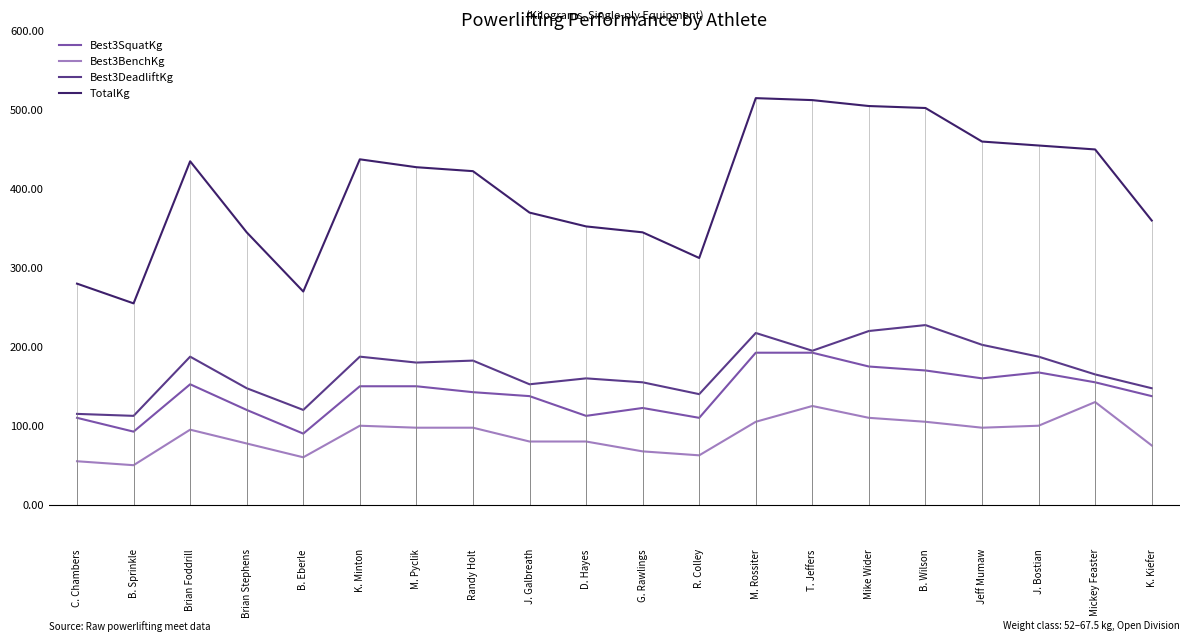

True or false: Best3BenchKg has a value of 106.9 at B. Eberle.

False